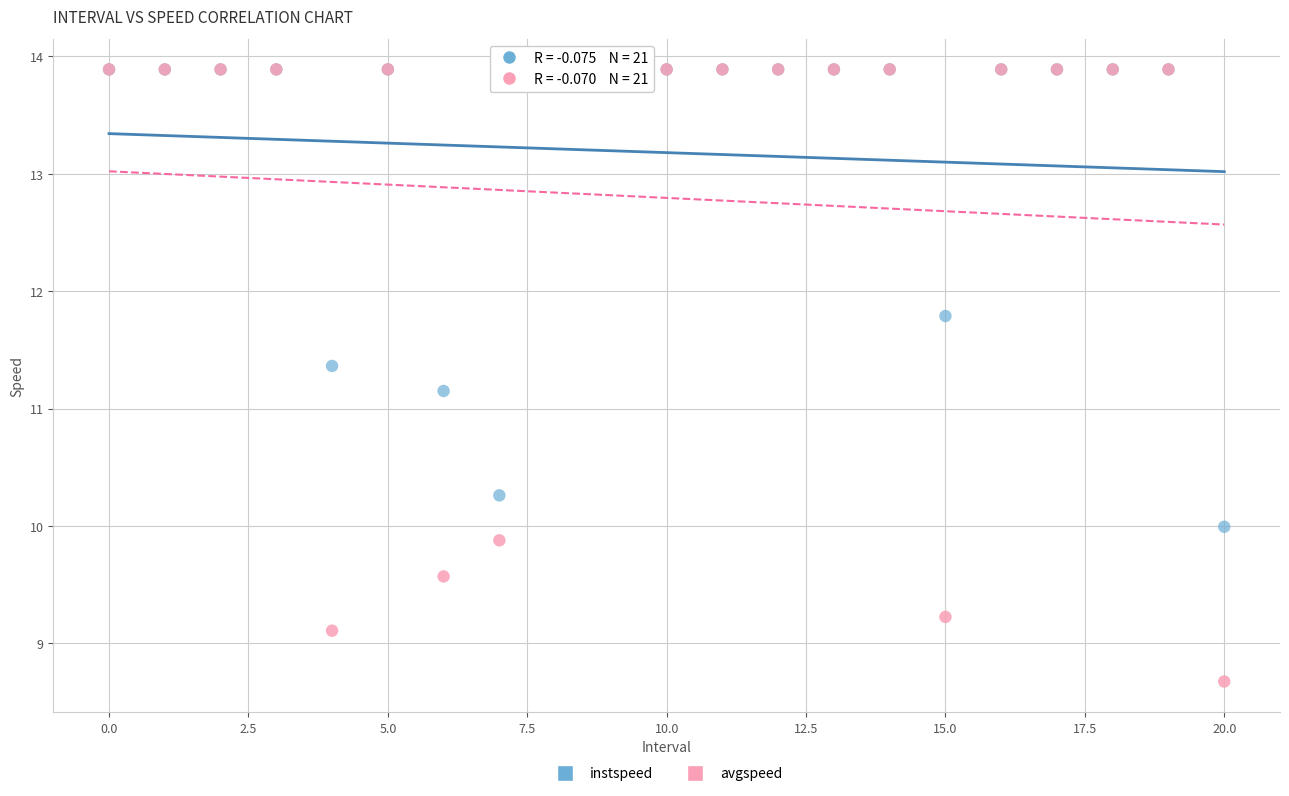

Which series reaches the minimum Y coordinate?

avgspeed